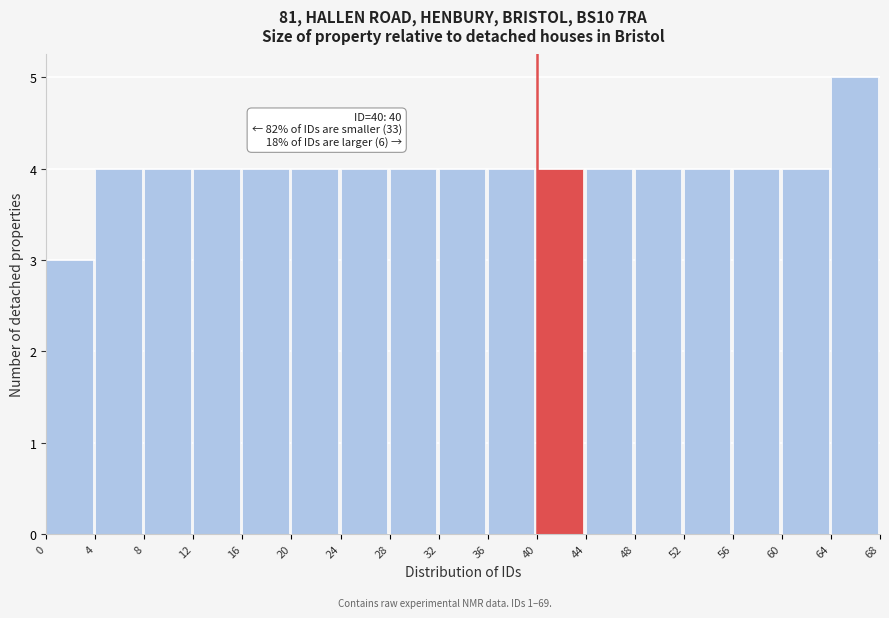

Which range on the x-axis has the tallest bar?

64 to 68